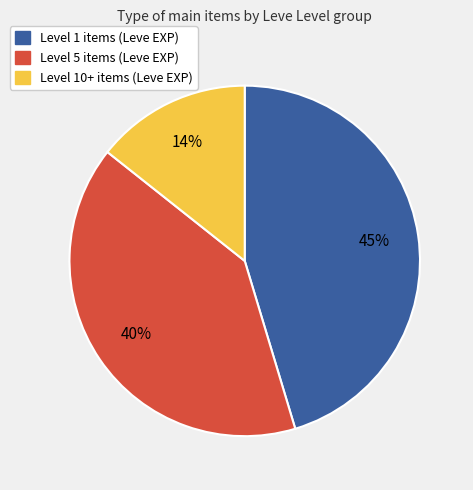

To the nearest percent, what is the average slice percentage?

33%